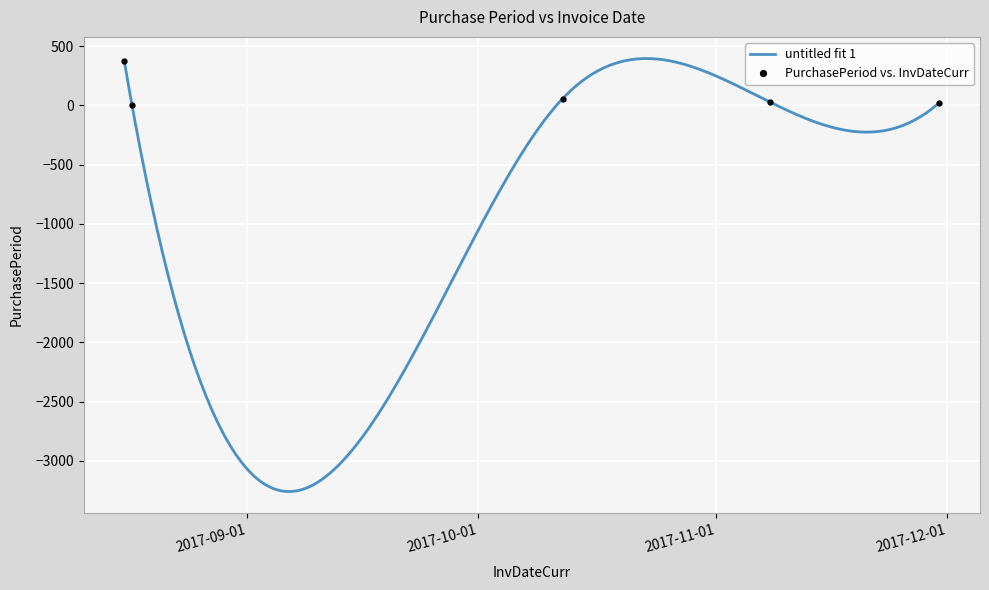

How many points are lower than both their immediate neighbors (excluding endpoints)?

1